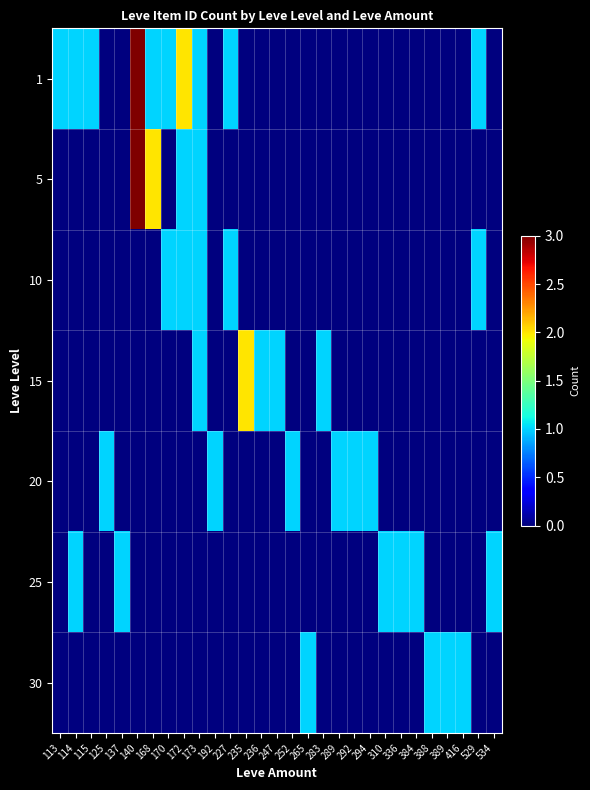

At how many categories does at least one series exceed 1?

4